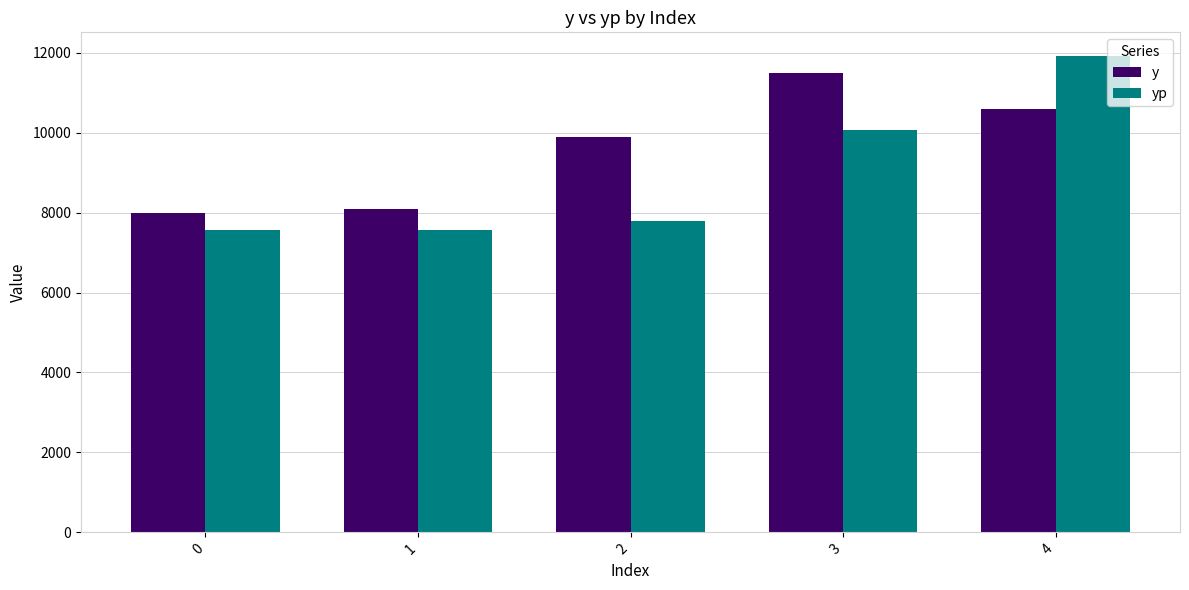

At which category is the sum across all series the highest?

4